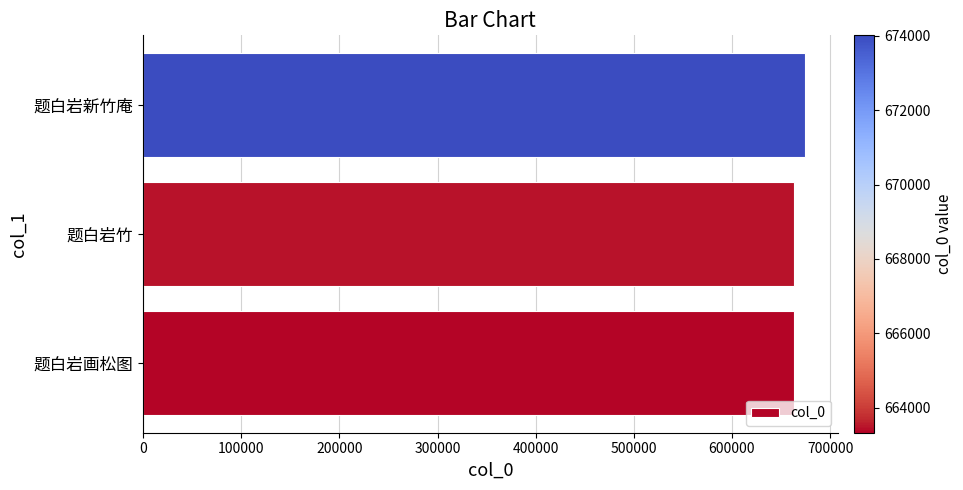

At which label is the value closest to 668669?

题白岩竹